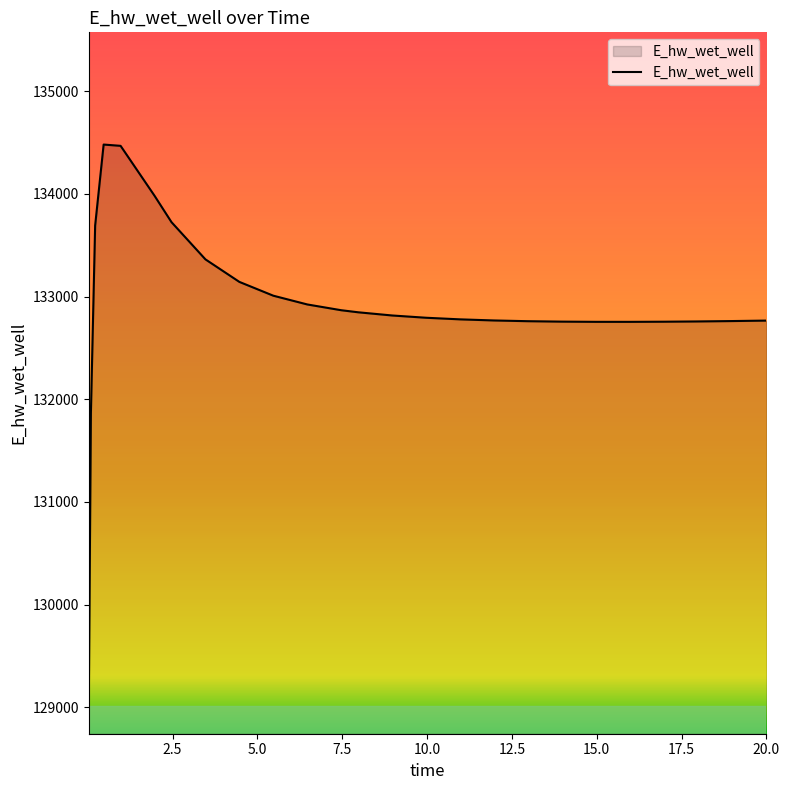

What is the maximum value shown in the chart?

134481.2